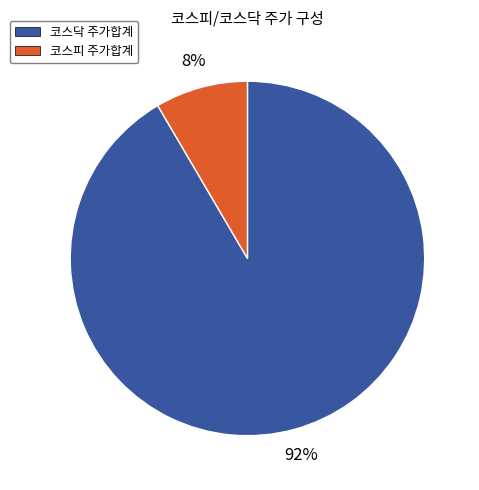

Is there any slice that represents more than half of the pie?

Yes